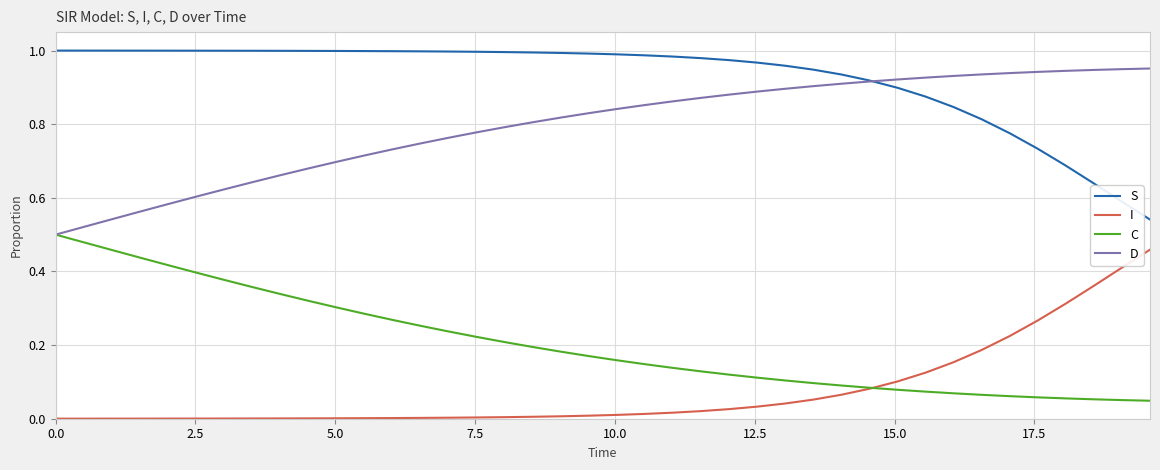

True or false: S and C cross at least once.

False